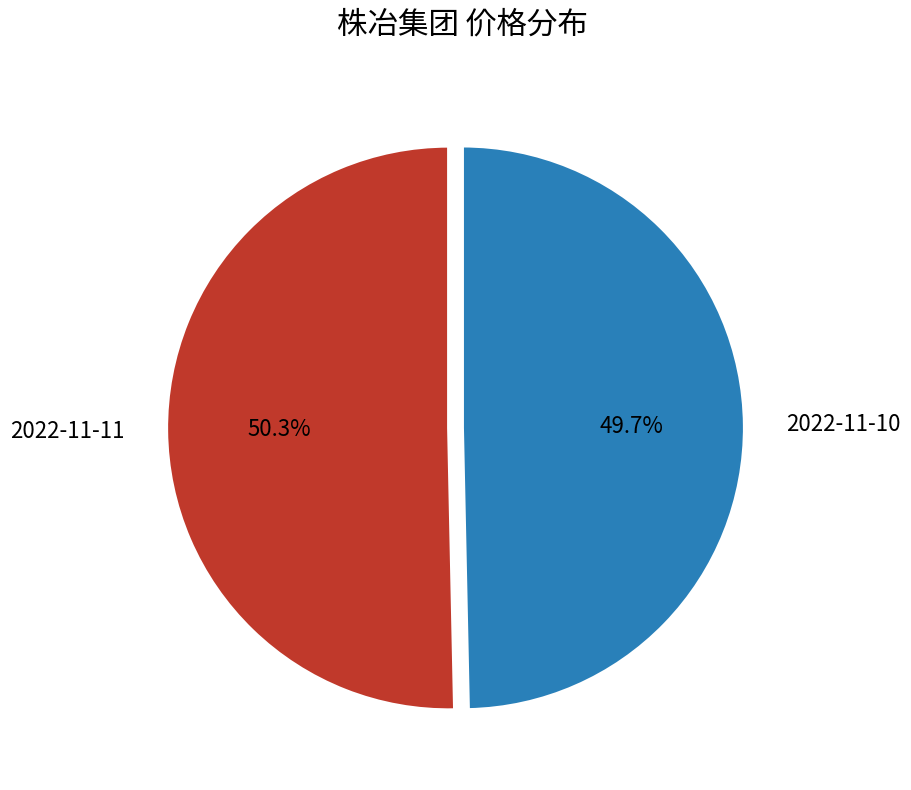

How many slices are in this pie chart?

2